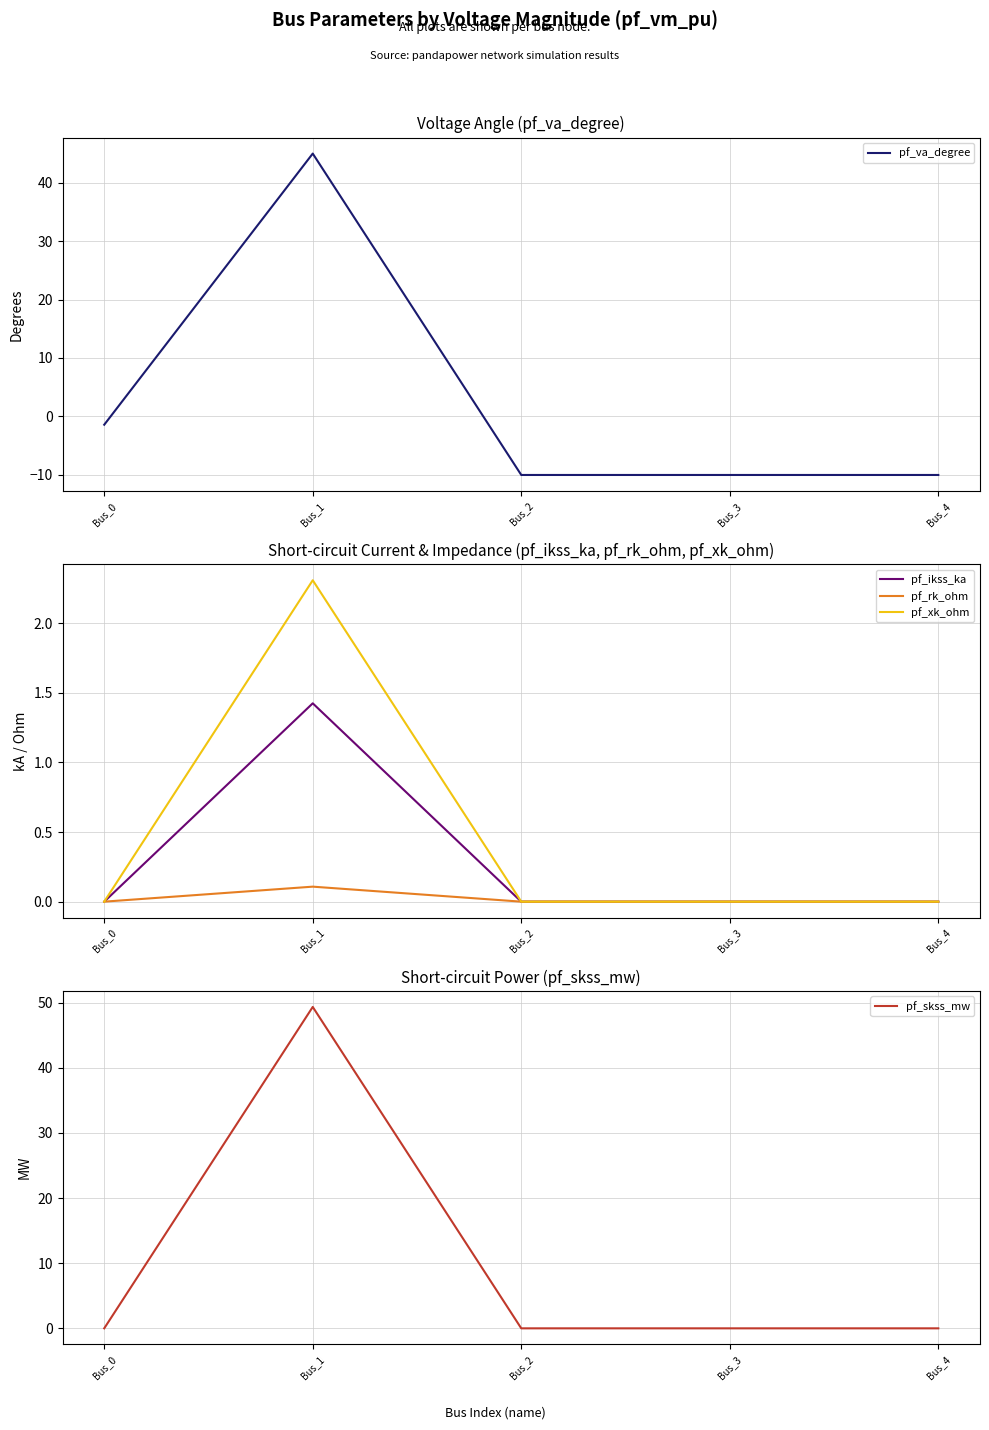

Rank the series at Bus_0 from highest to lowest value.

pf_ikss_ka, pf_rk_ohm, pf_xk_ohm, pf_skss_mw, pf_va_degree